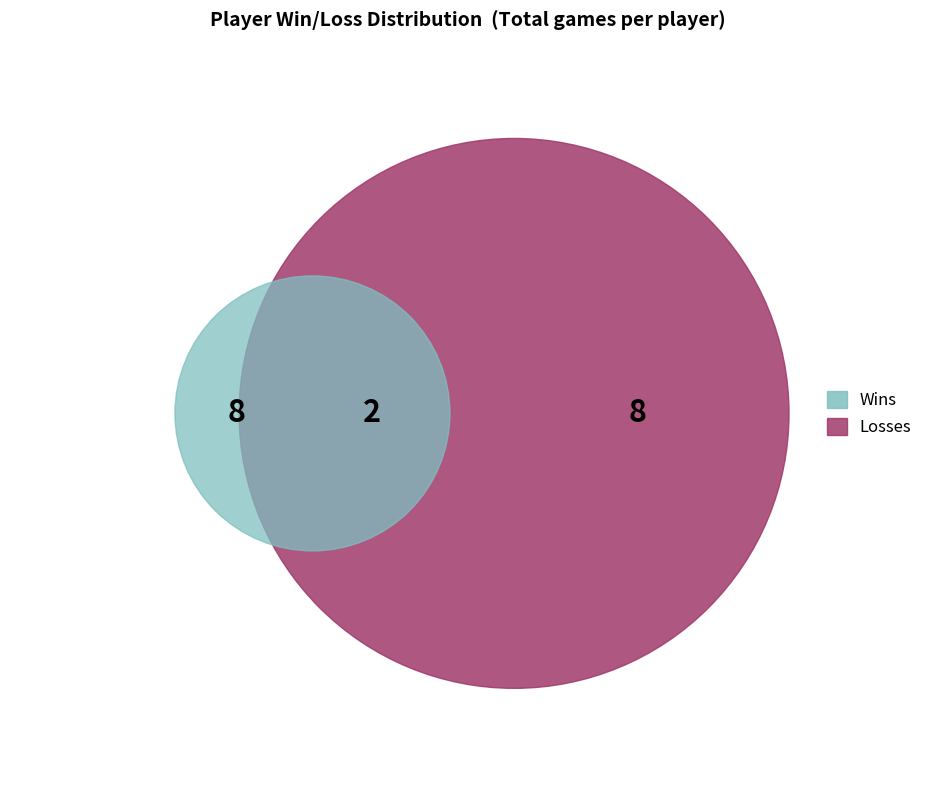

True or false: -botgo accounts for 1% of the total.

False